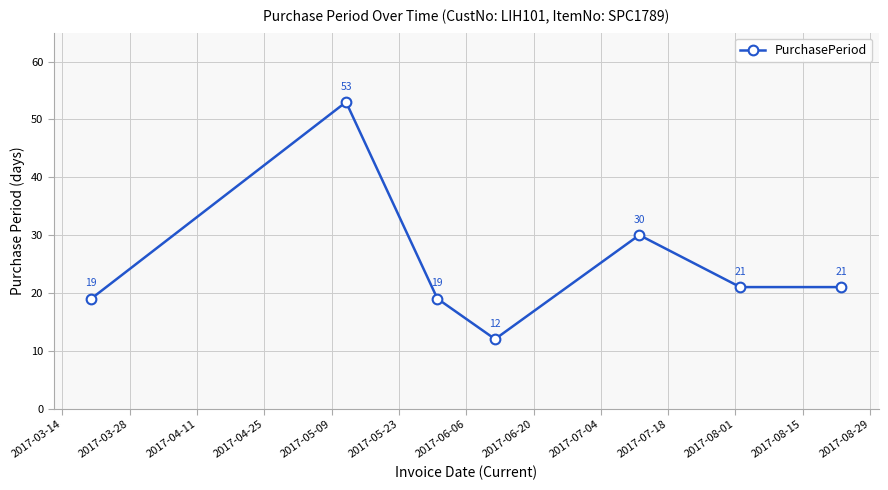

What is the greatest value displayed?

53